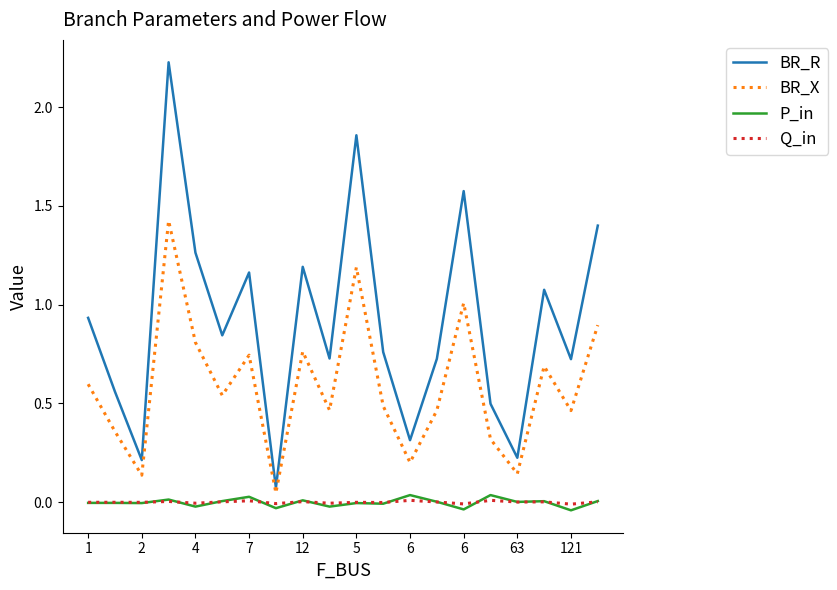

True or false: Q_in and BR_X cross at least once.

False